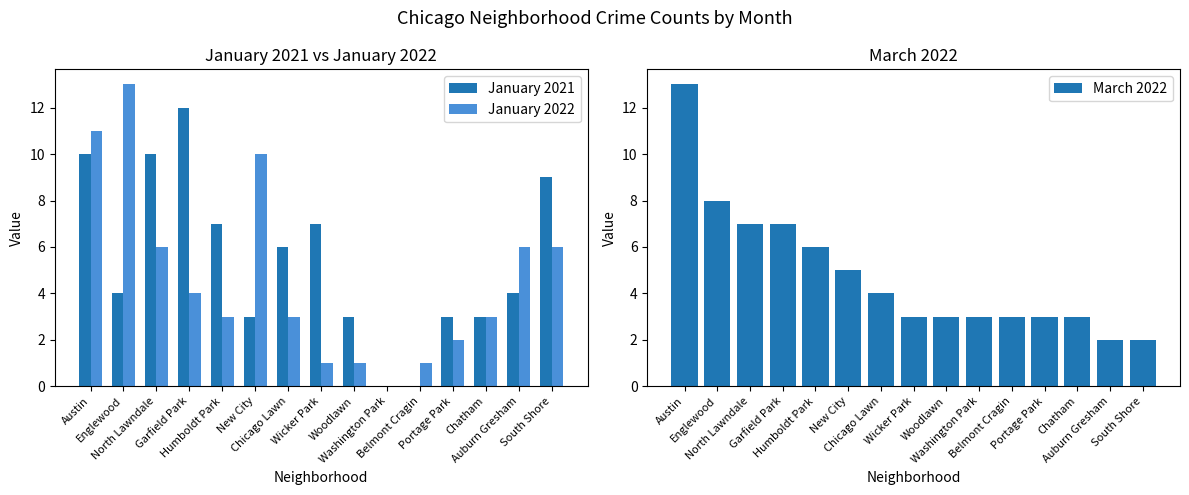

What is the total value across all series at New City?

18